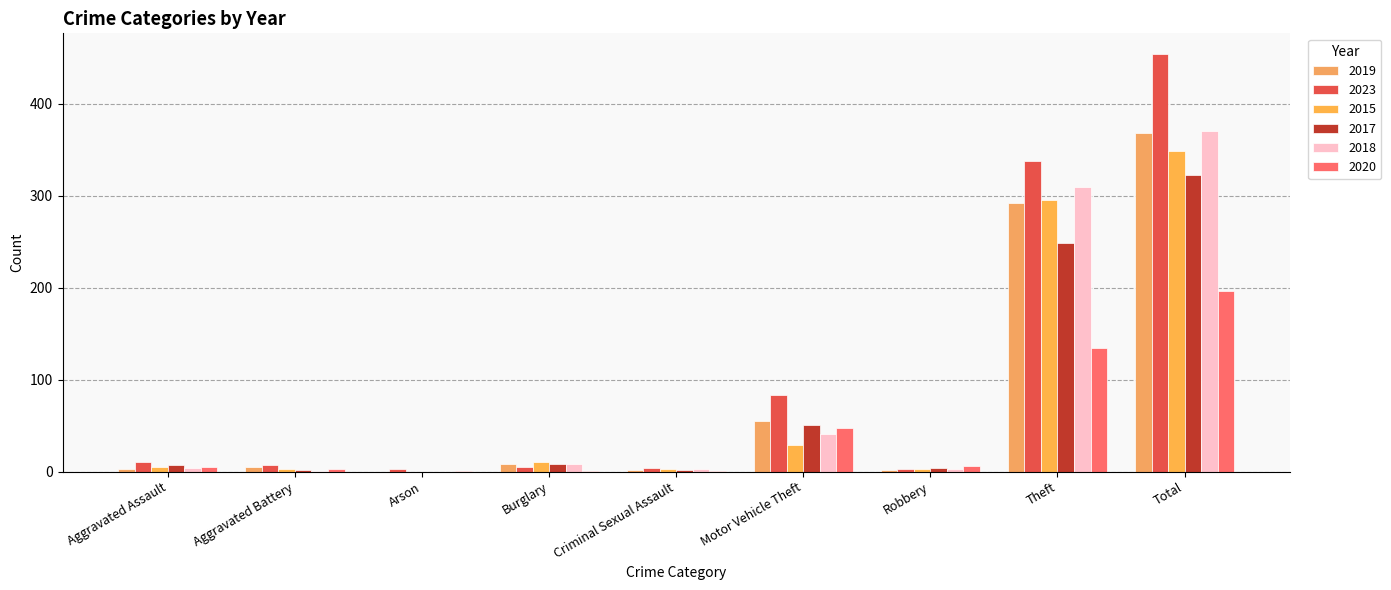

Which series changed the most between Motor Vehicle Theft and Theft?

2018